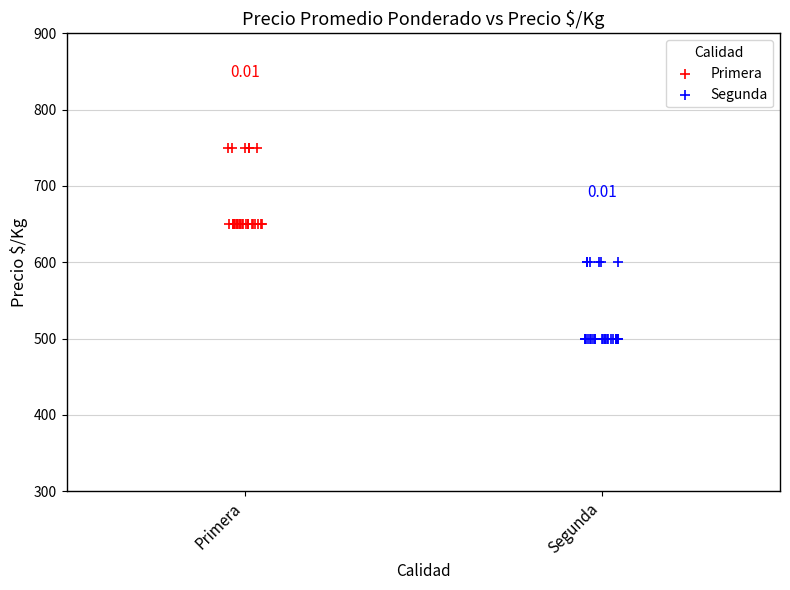

Which series reaches the maximum Y coordinate?

Primera